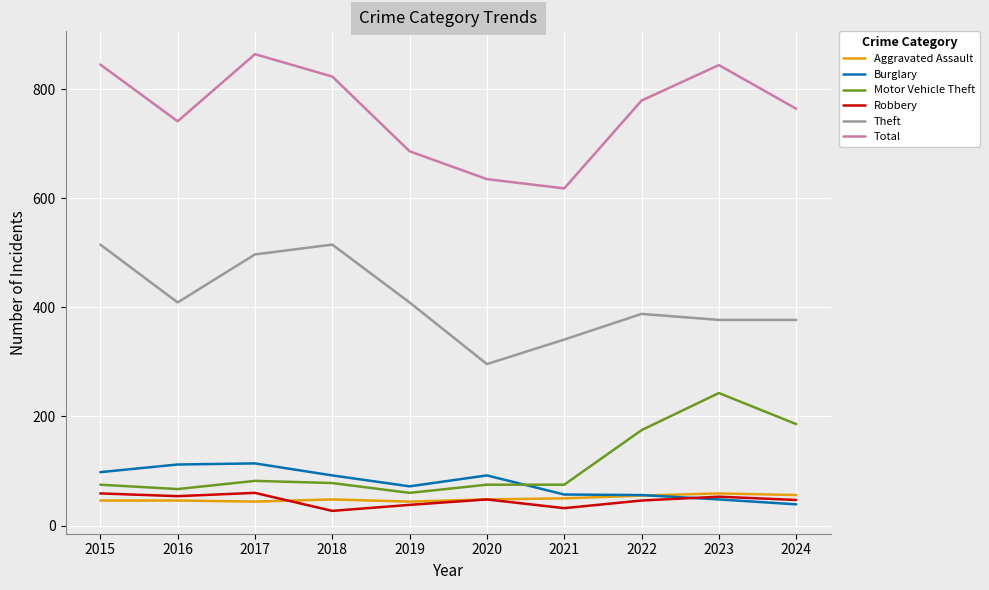

What is the total value across all series at 2023?

1624